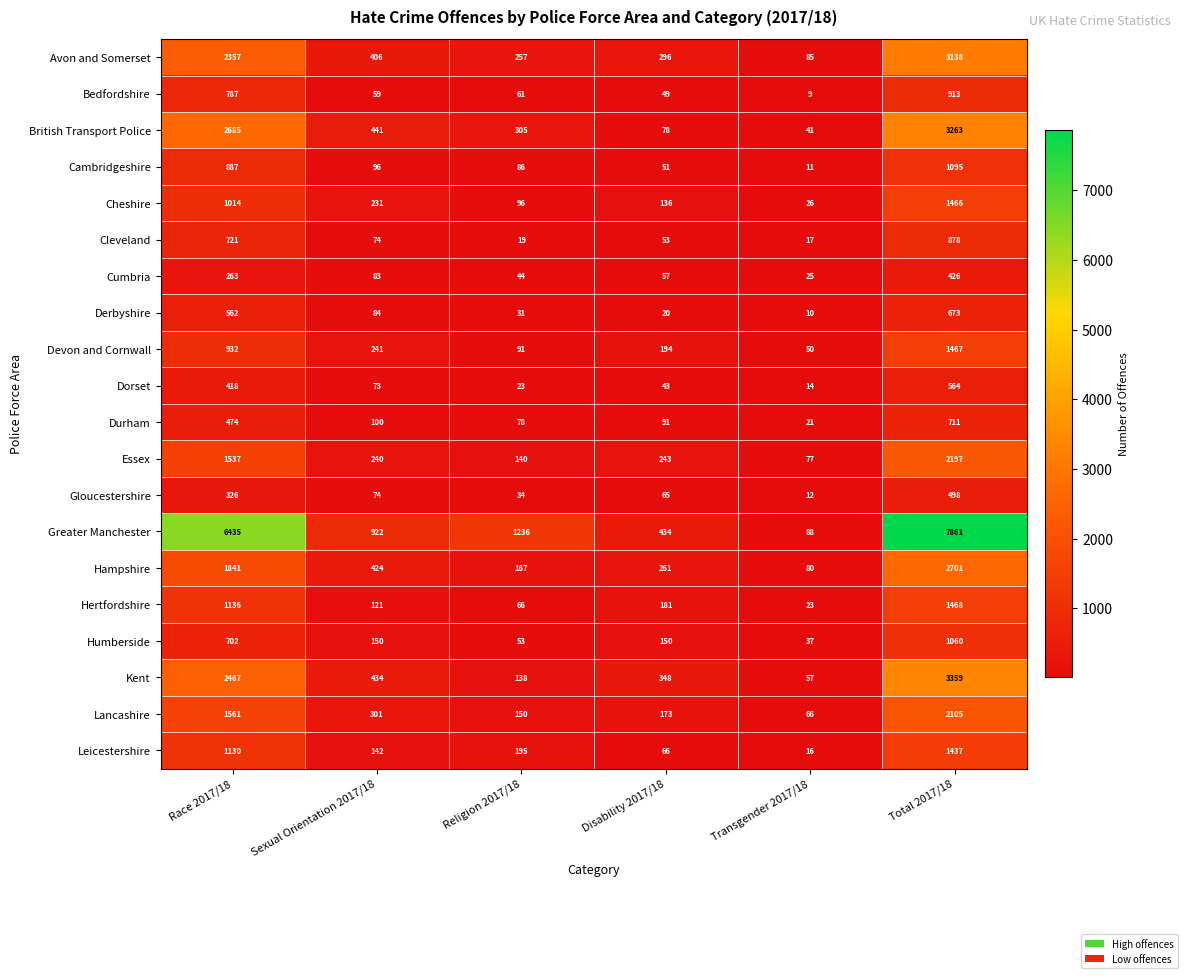

What is the total value across all series at Religion 2017/18?

3270